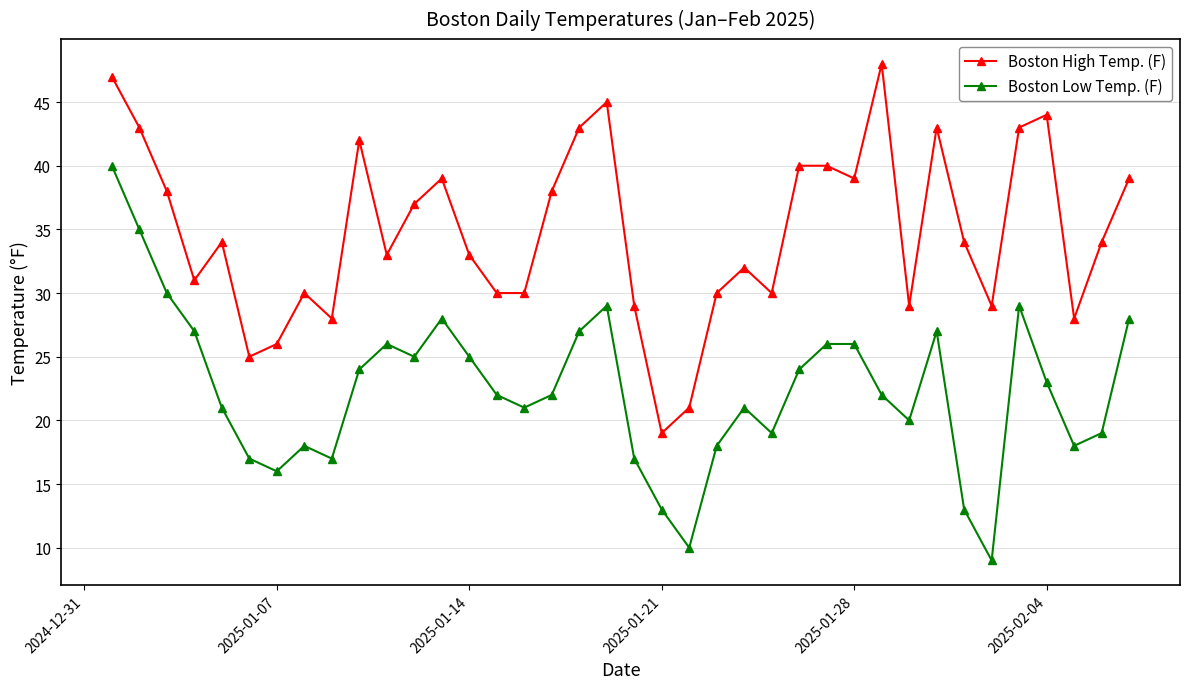

What is the maximum value for Boston Low Temp. (F)?

40